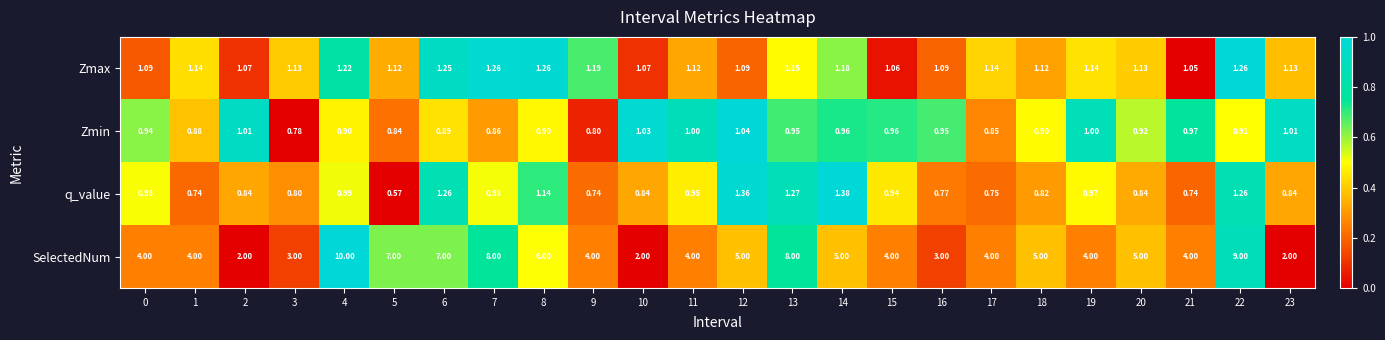

Which series changed the most between 5 and 12?

SelectedNum